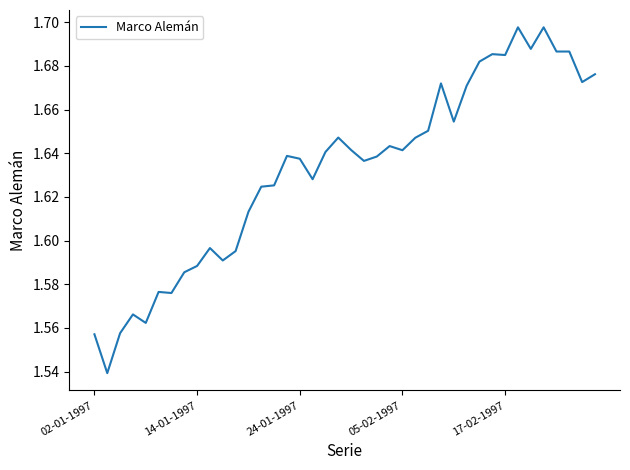

Is it true that the value at 05-02-1997 is 2.1?

False